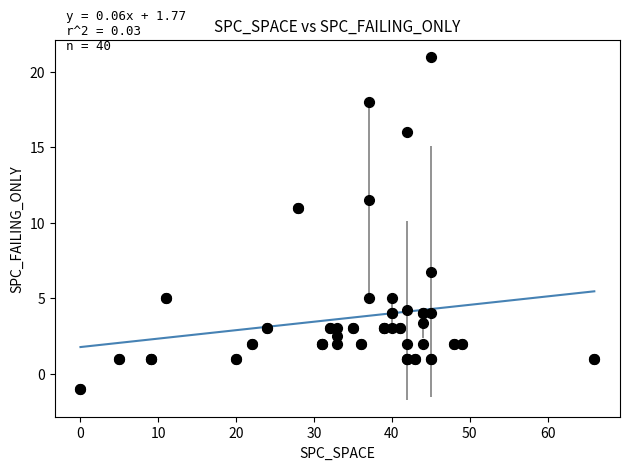

What Y value in the scatter plot is closest to 10?

11